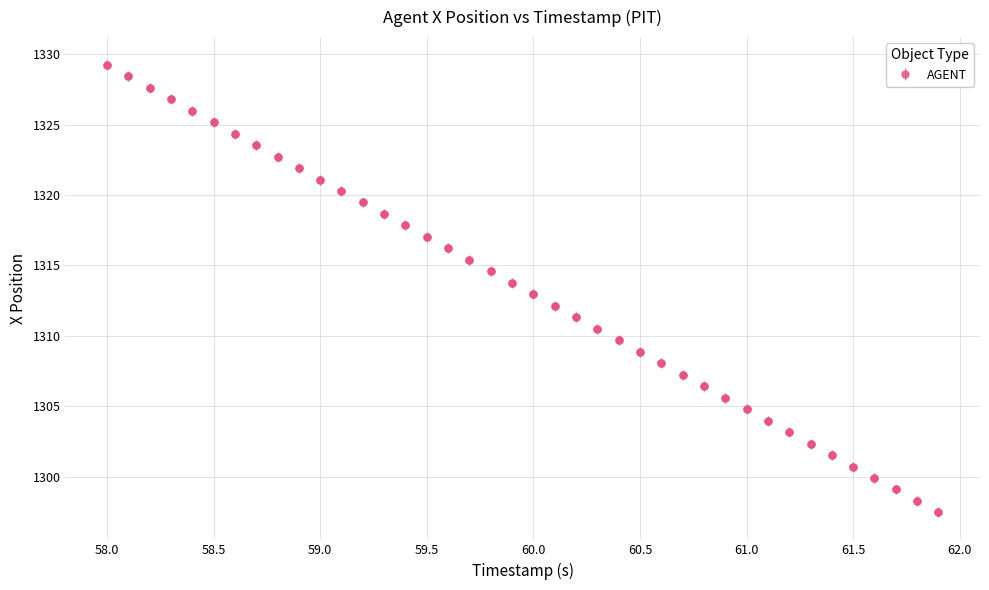

What is the value of the 20th point from the left?

1313.8